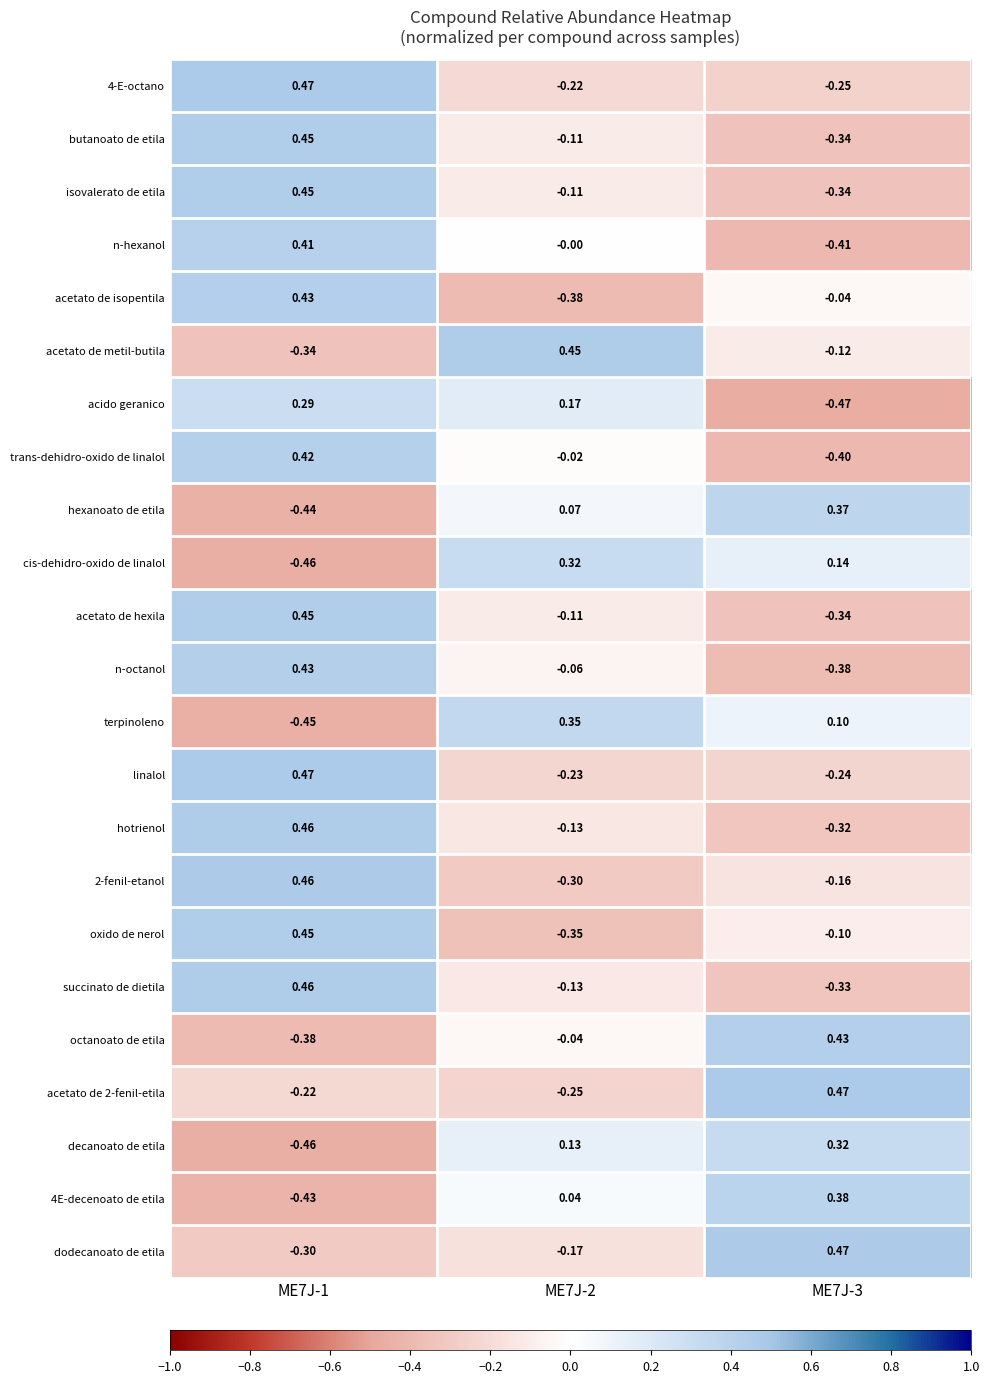

How many positive values does the acetato de metil-butila series have?

1